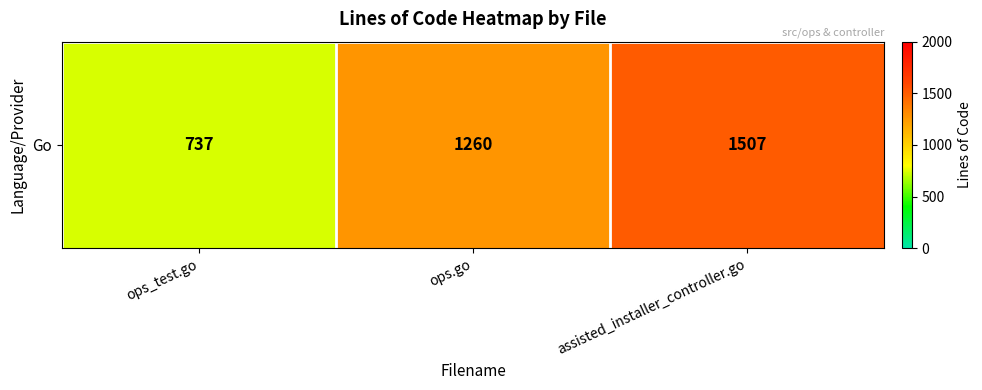

List the labels in order of value, largest first.

assisted_installer_controller.go, ops.go, ops_test.go